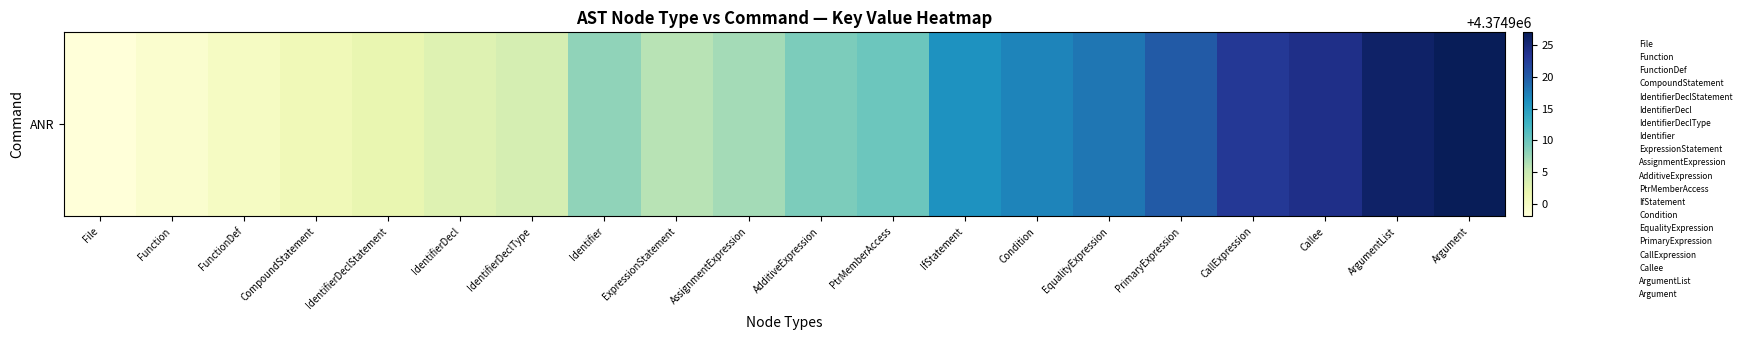

List the labels in order of value, smallest first.

File, Function, FunctionDef, CompoundStatement, IdentifierDeclStatement, IdentifierDecl, IdentifierDeclType, ExpressionStatement, AssignmentExpression, Identifier, AdditiveExpression, PtrMemberAccess, IfStatement, Condition, EqualityExpression, PrimaryExpression, CallExpression, Callee, ArgumentList, Argument